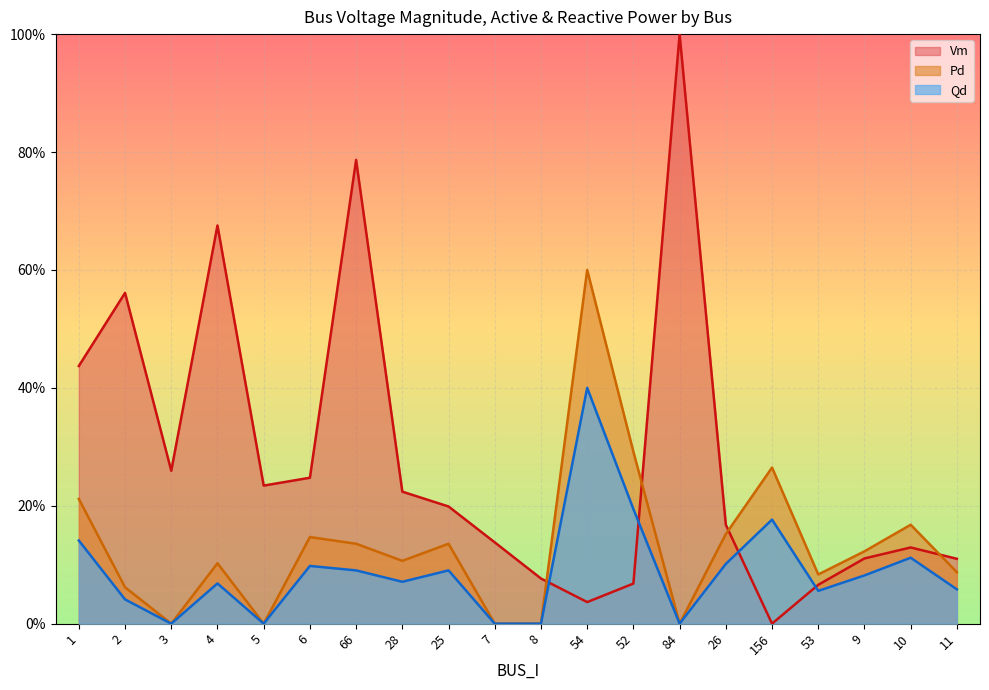

What is the difference between the maximum and second lowest values in the Pd series?

0.6